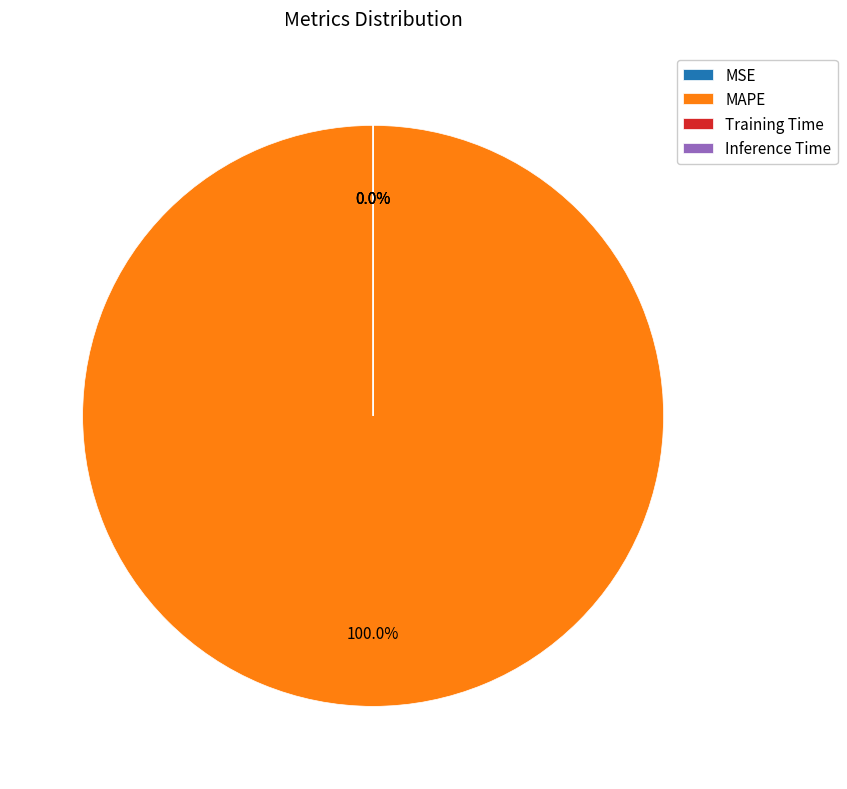

Is there a majority slice in this chart?

Yes